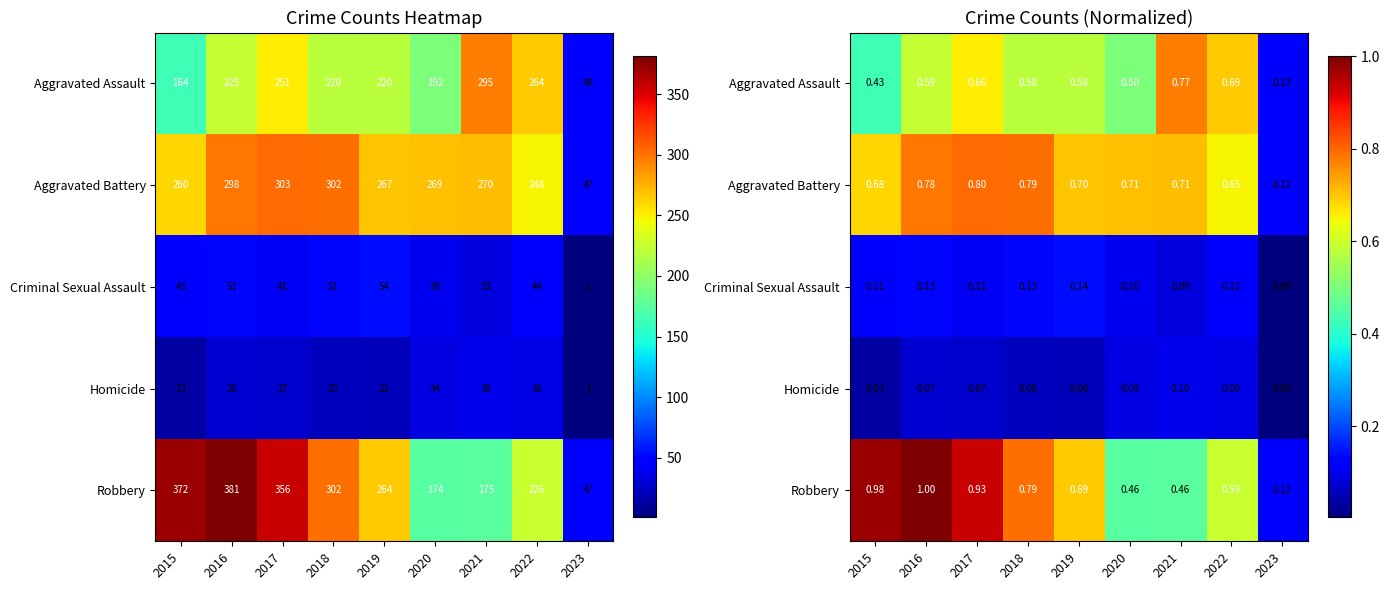

Which series has the widest spread of values?

Robbery